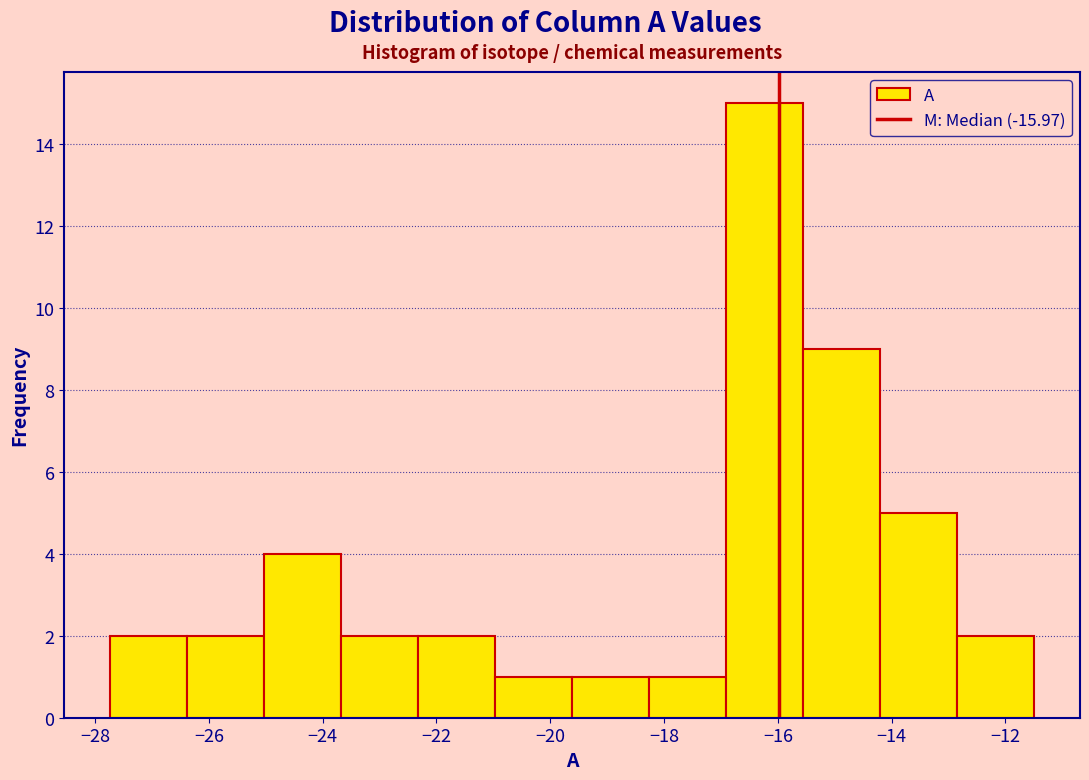

What is the height of the bar covering -17.0 to -15.6 on the x-axis? Neither the bar edges nor the heights are printed on the chart, so give them approximately, as read against the axes.

15